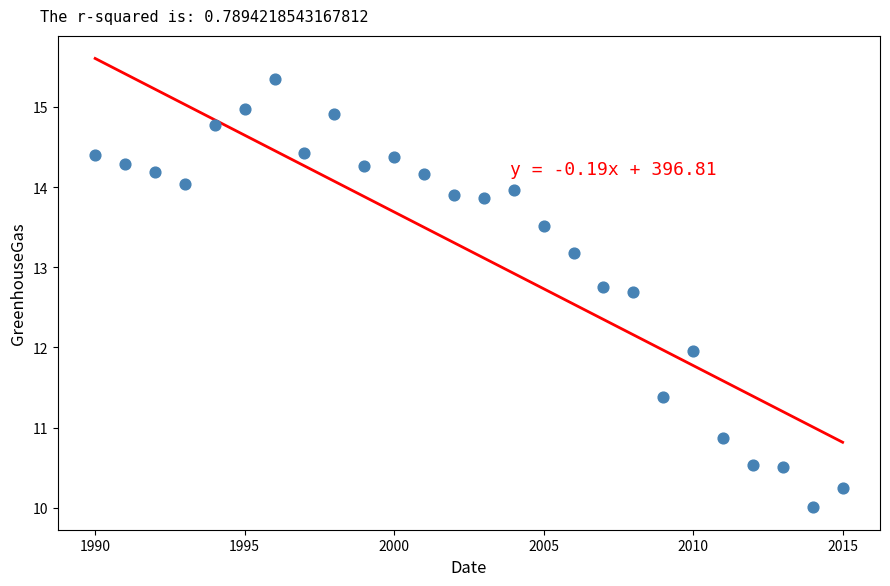

What is the range of X values (max minus min)?

25.0